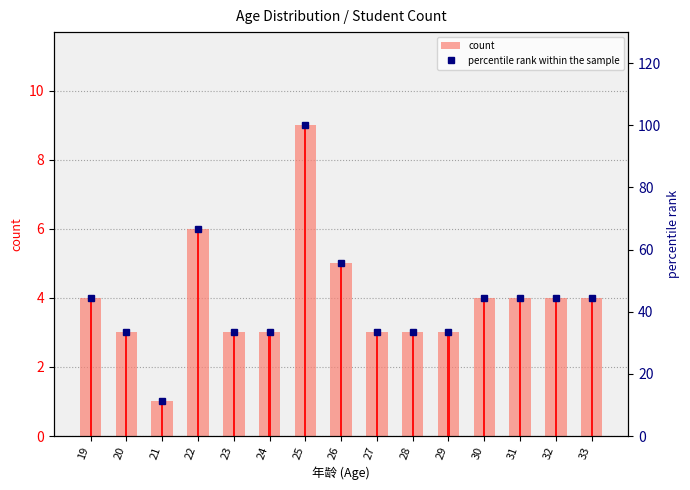

How many values in the count series are below 4?

7